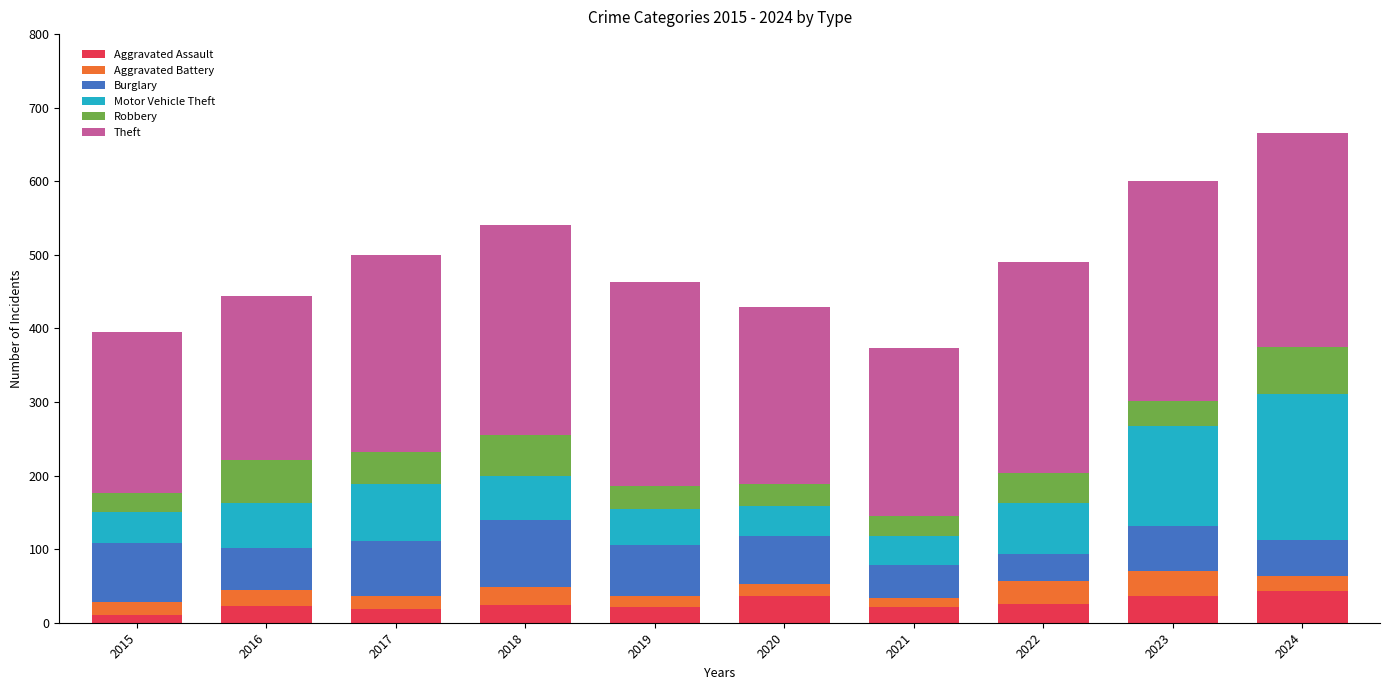

What is the total value across all series at 2016?

444